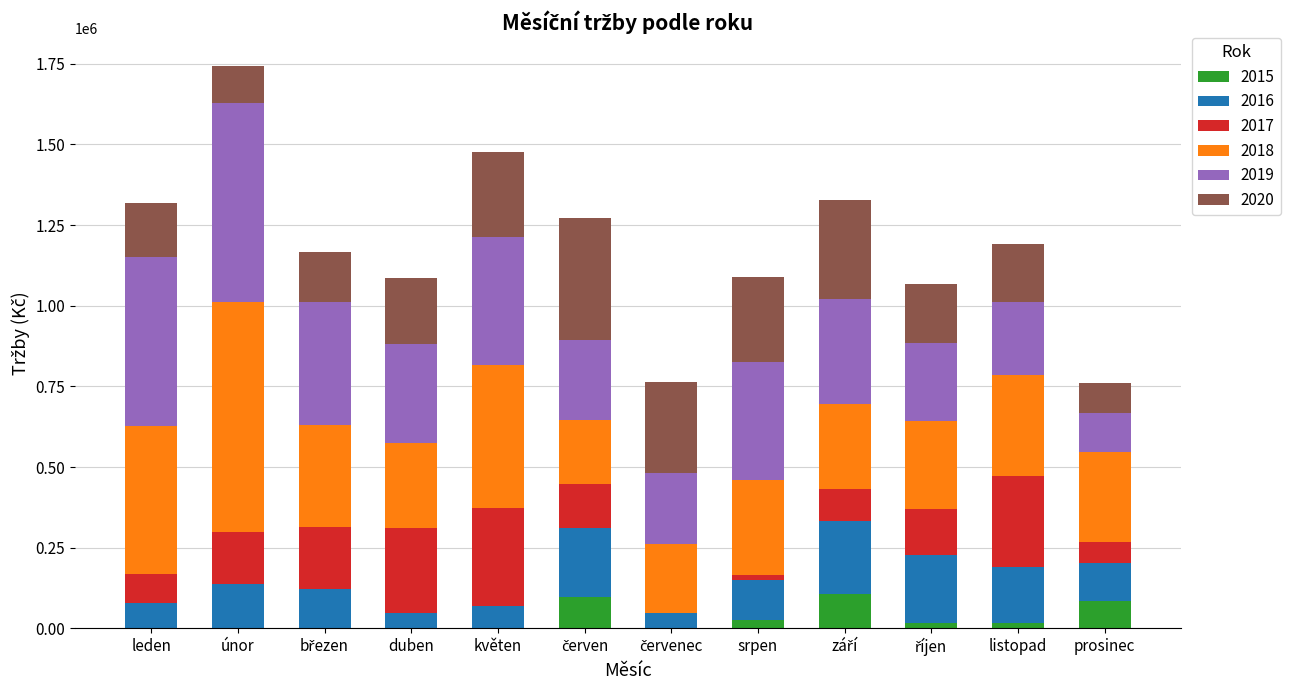

What is the total value across all series at duben?

1086776.1